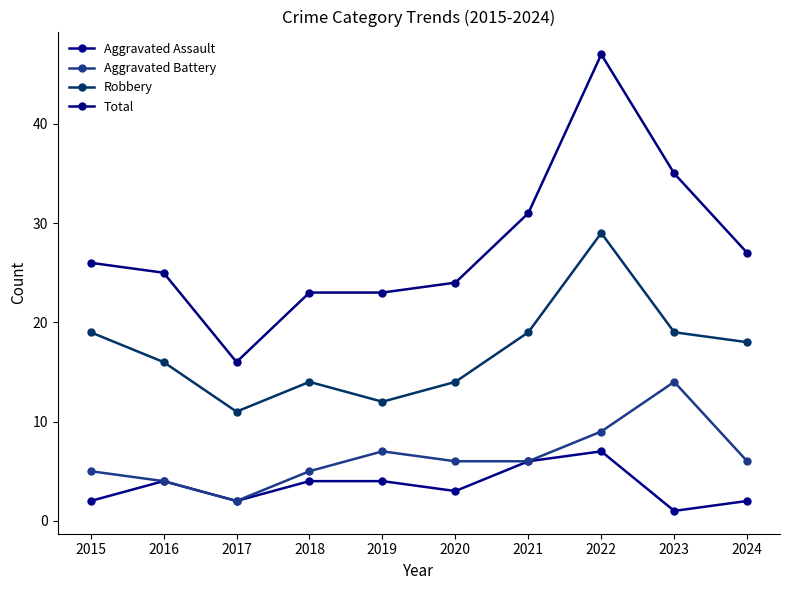

What is the difference between the maximum and second lowest values in the Robbery series?

17